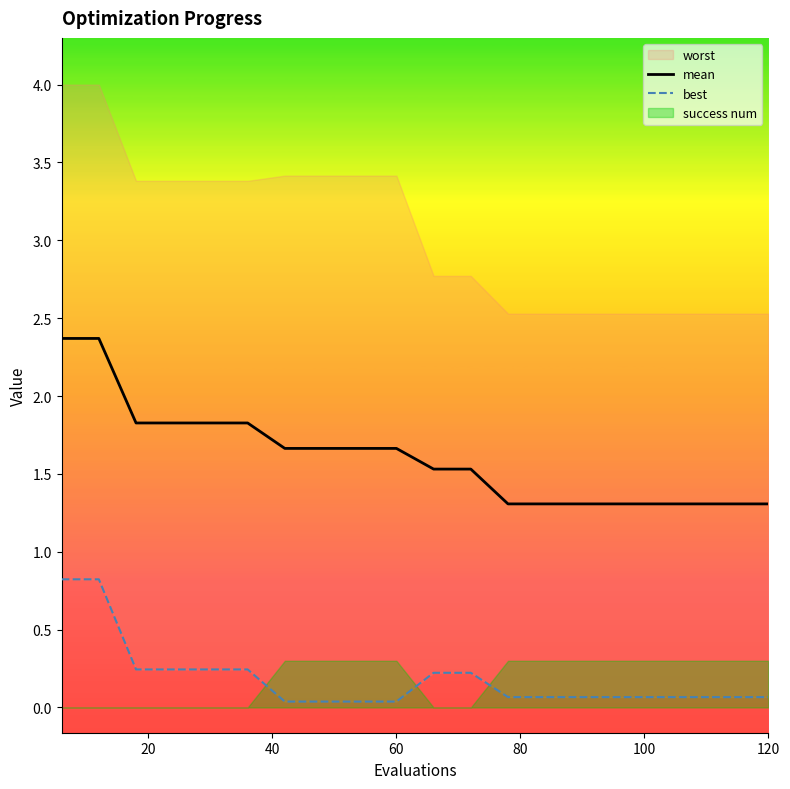

What is the maximum value for mean?

2.4